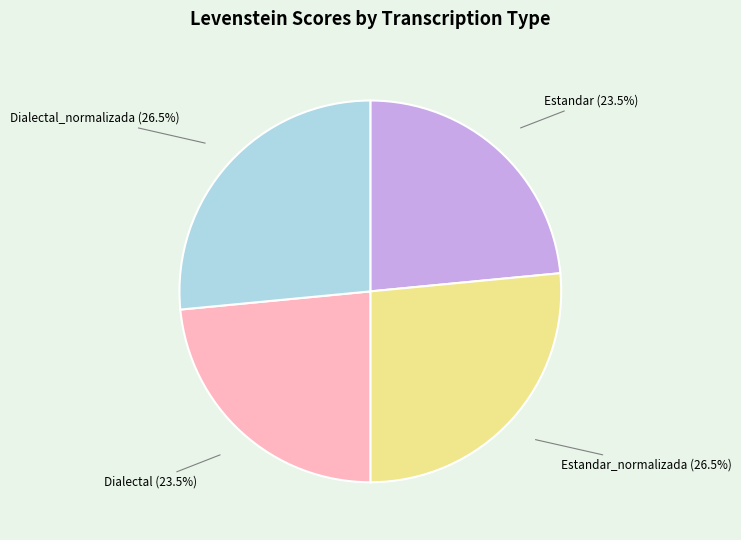

Between Dialectal (23.5%) and Estandar_normalizada (26.5%), which is larger?

Estandar_normalizada (26.5%)